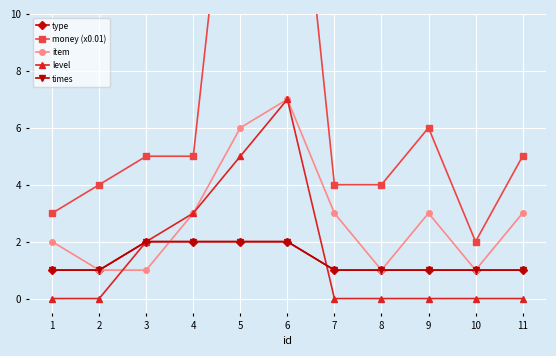

Count the times values in the range 1 to 2.

11